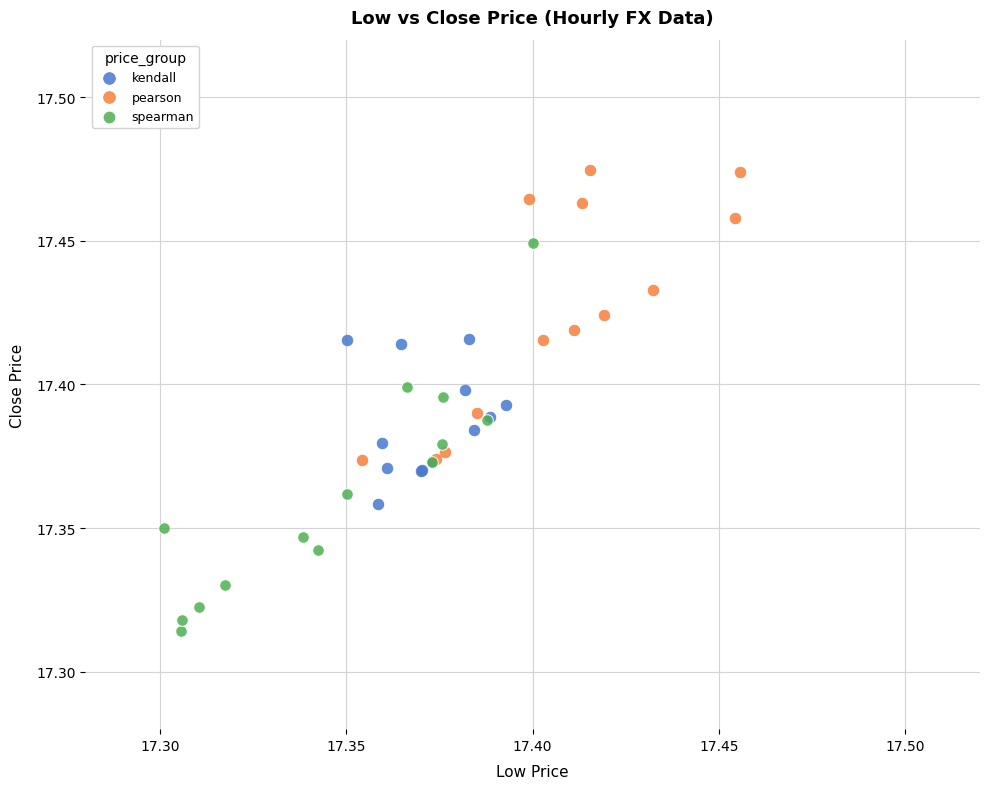

Which series contains the lowest Y value?

spearman